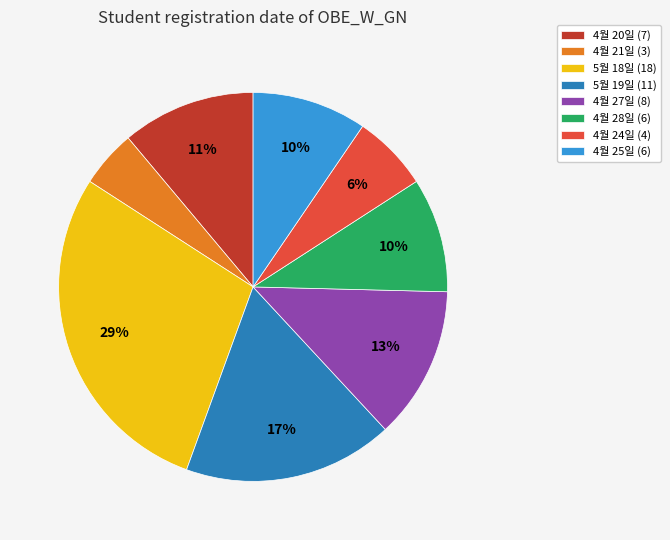

Approximately how many times larger is the value at 5월 18일 (18) compared to 4월 20일 (7)?

2.6